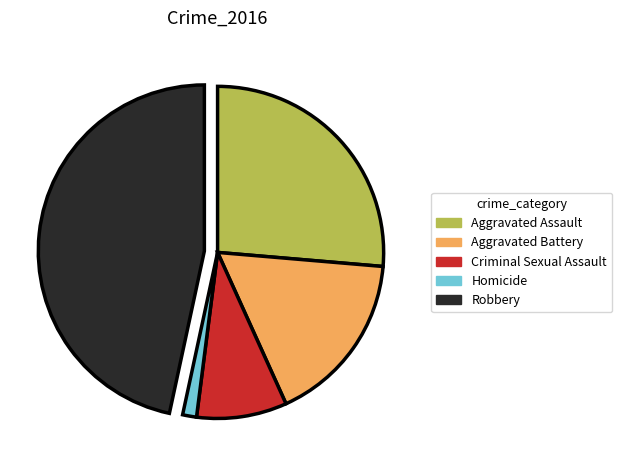

Which slice is the largest?

Robbery